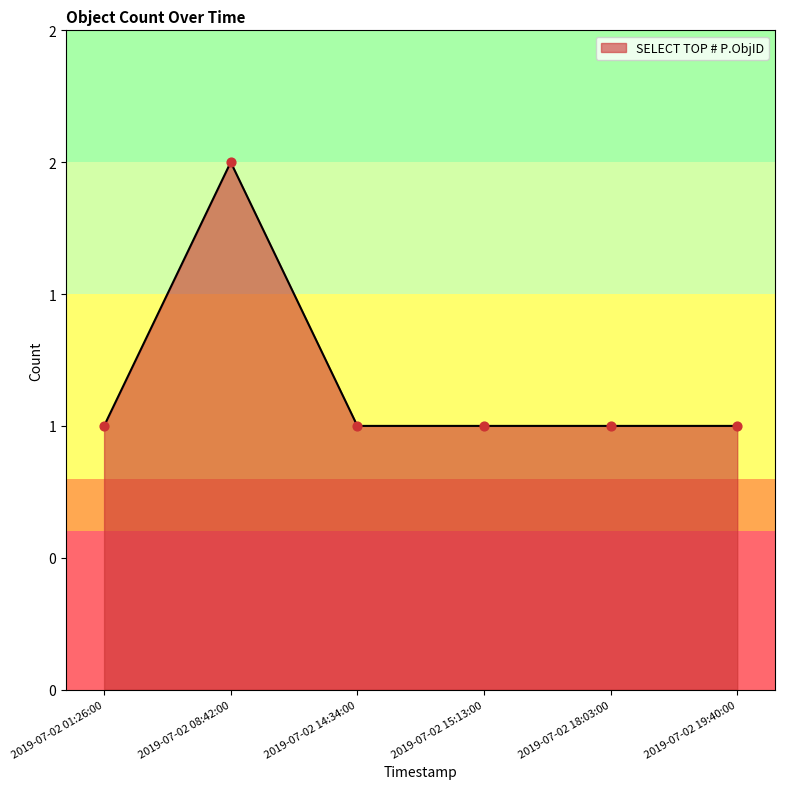

Between 2019-07-02 18:03:00 and 2019-07-02 15:13:00, which is larger?

2019-07-02 18:03:00